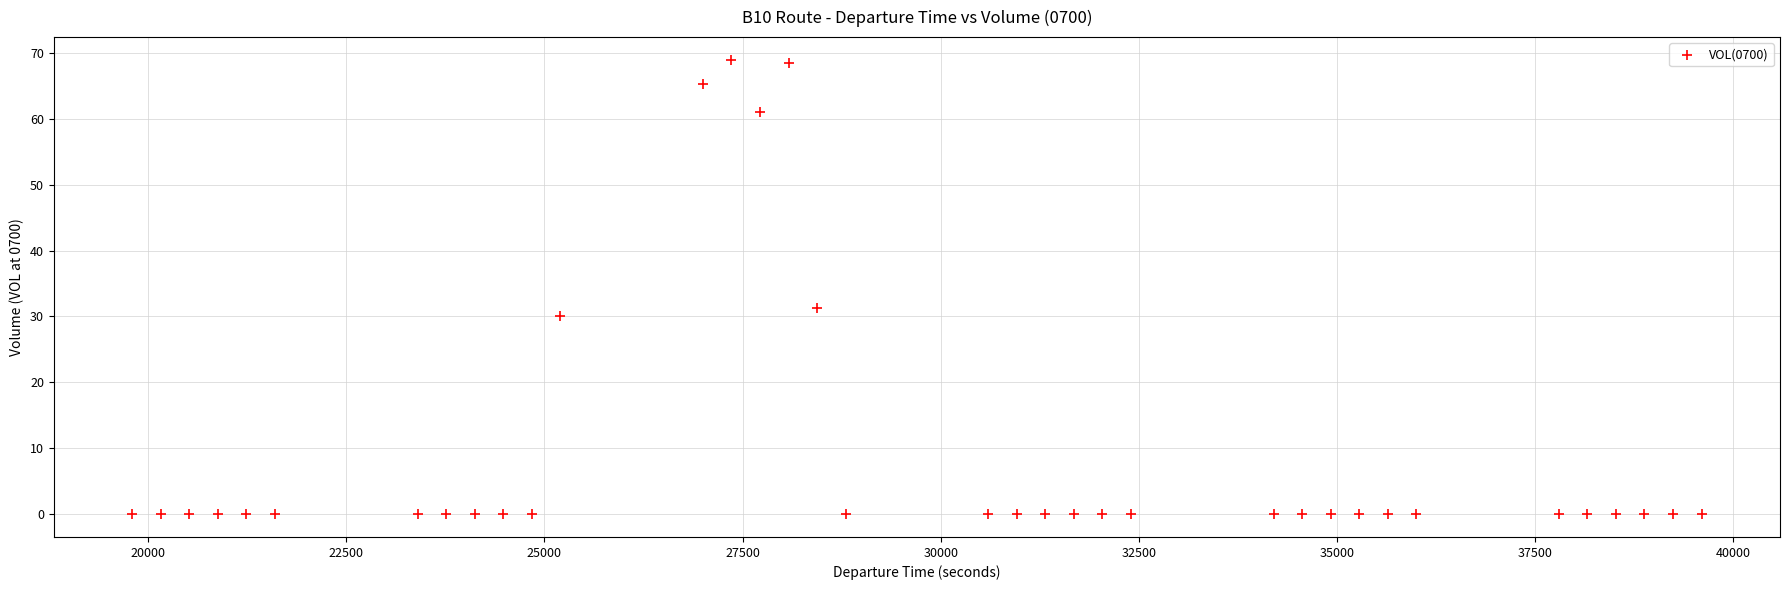

What Y value in the scatter plot is closest to 34?

31.2